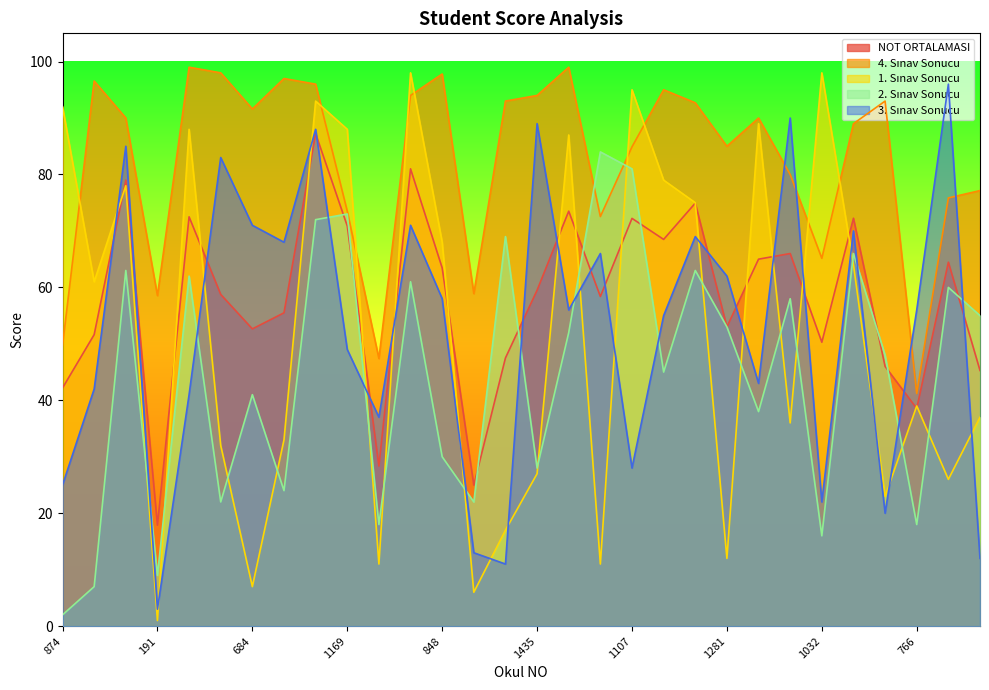

What is the value of the NOT ORTALAMASI point at the 11th from the left?

28.4